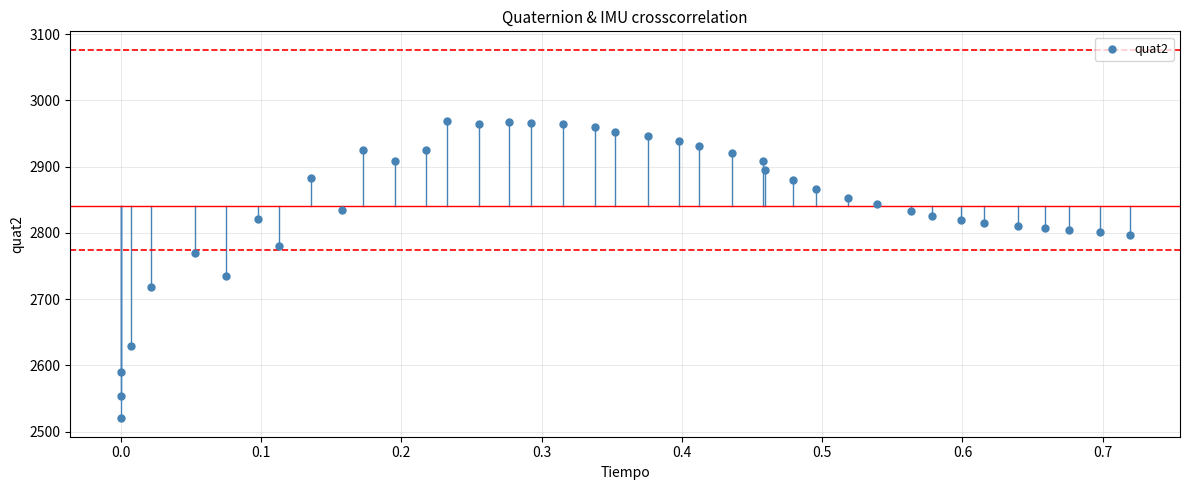

What Y value in the scatter plot is closest to 2744?

2735